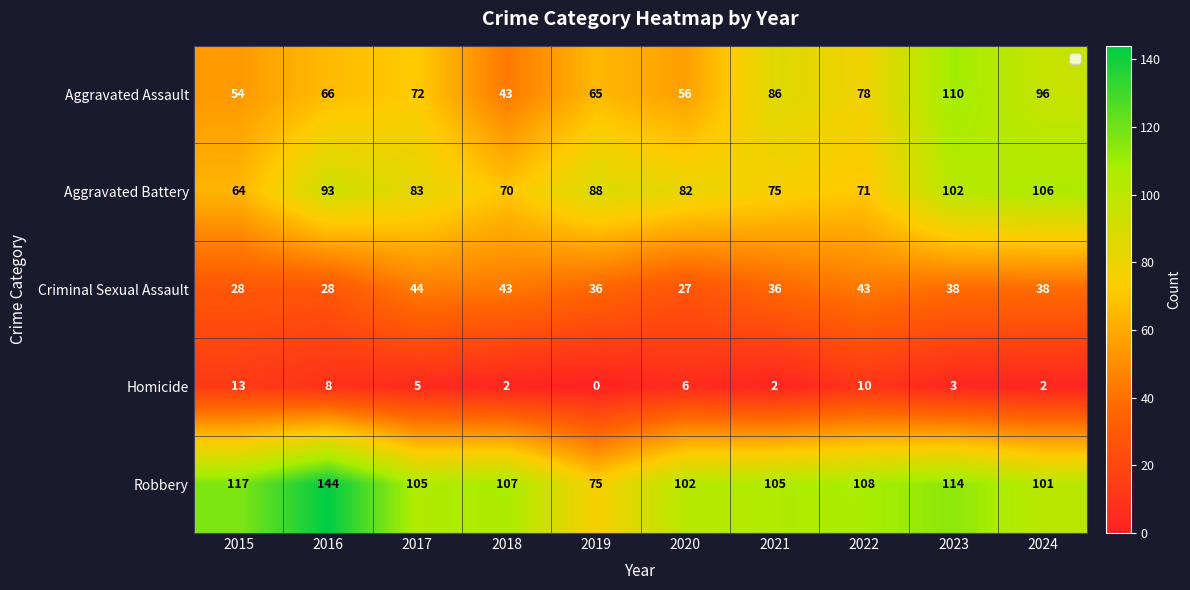

What is the sum of the Homicide values at 2015 and 2023?

16